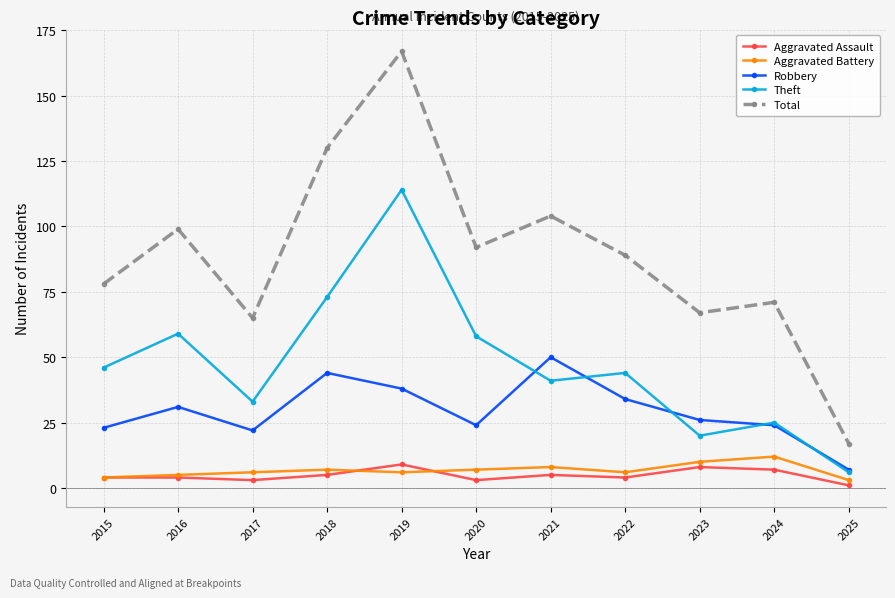

True or false: Aggravated Assault has a value of 4 at 2015.

True